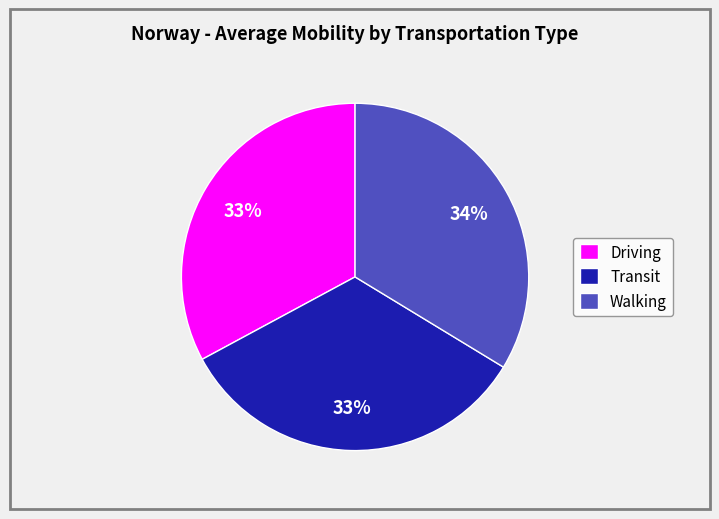

To the nearest percent, what percentage of the pie is Walking?

34%